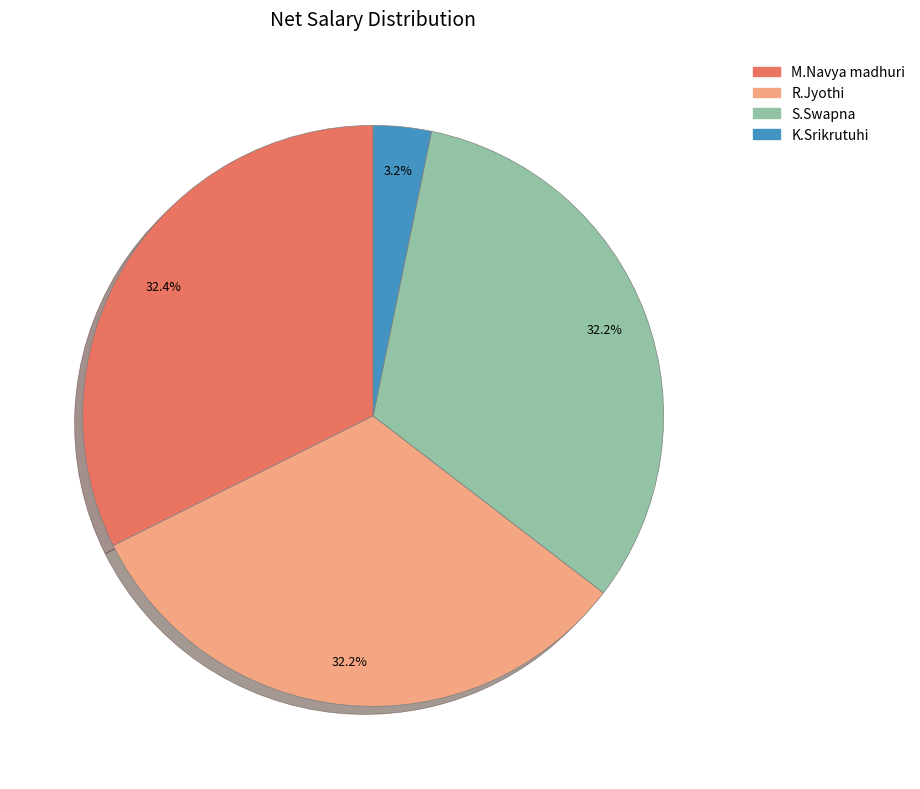

Which has a higher value, M.Navya madhuri or K.Srikrutuhi?

M.Navya madhuri